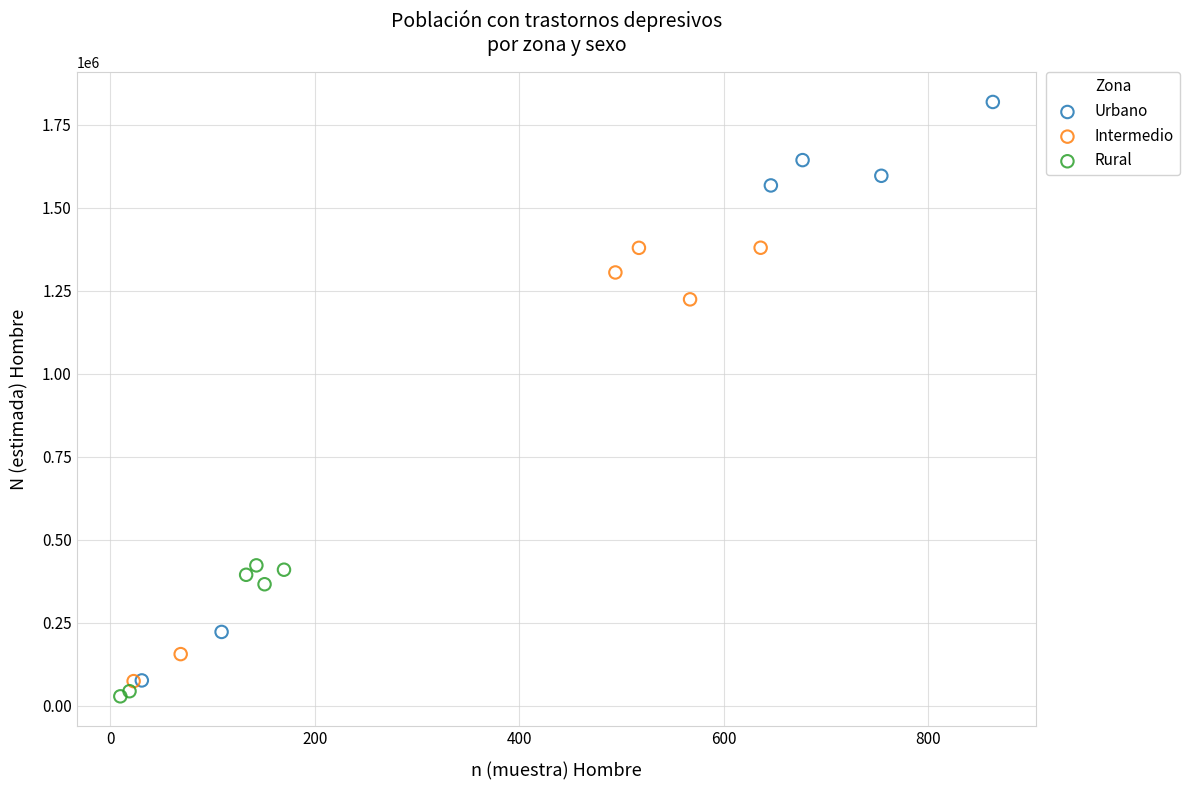

Which series has the largest Y range (max minus min)?

Urbano